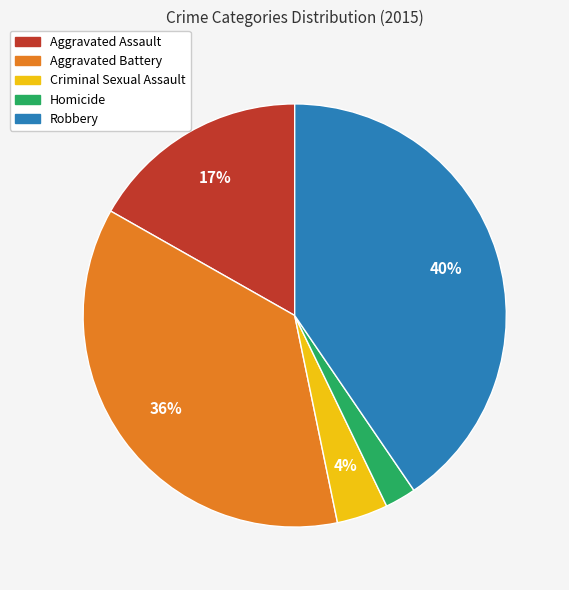

Is there any slice that represents more than half of the pie?

No